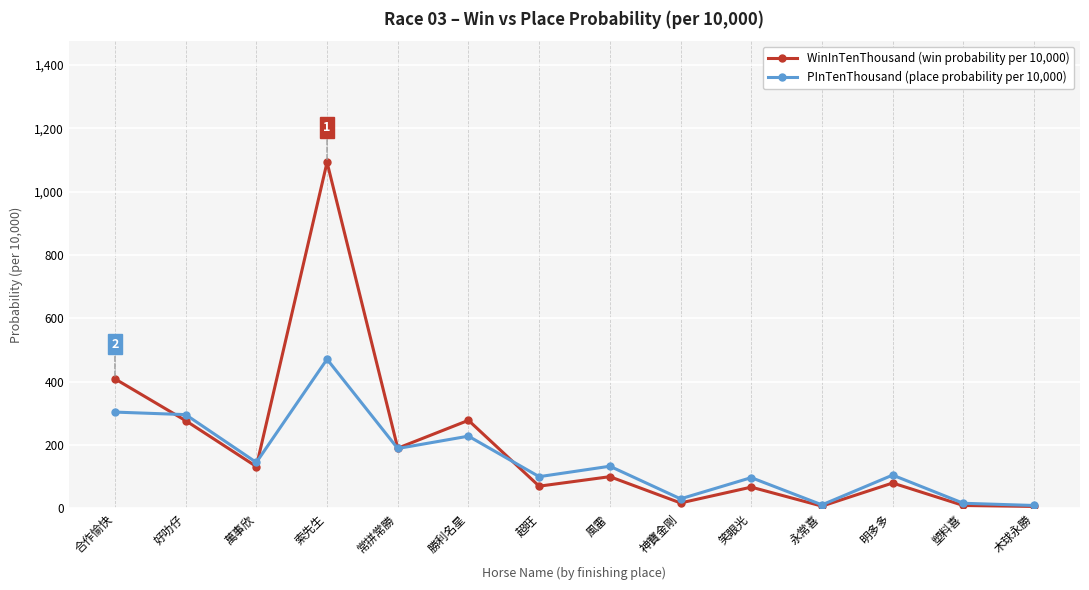

At which category is the sum across all series the highest?

索先生